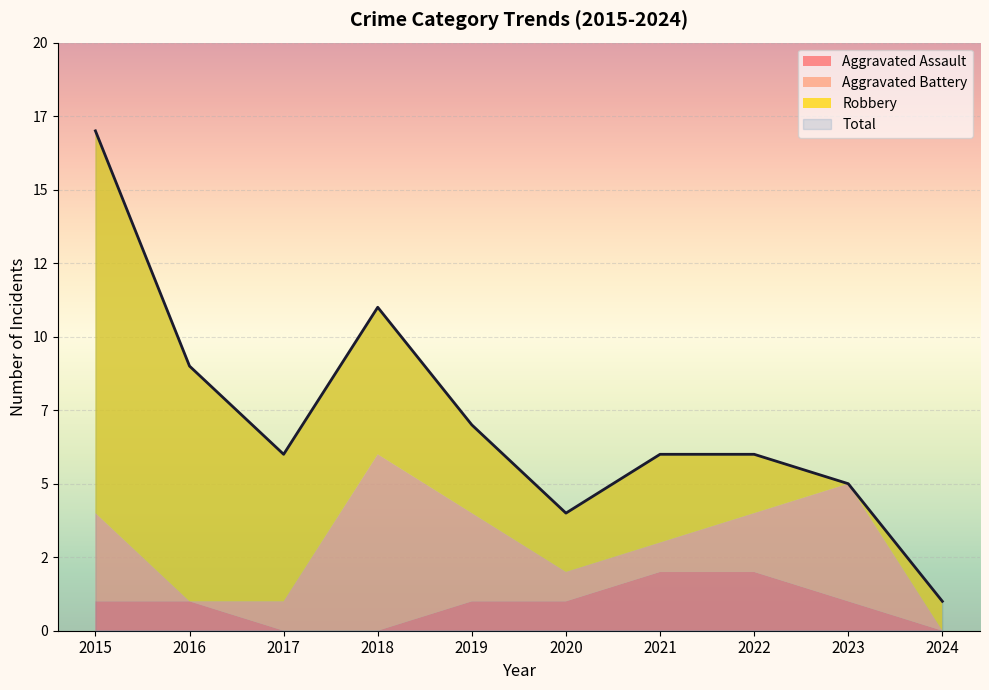

Between 2018 and 2023, which series saw the biggest shift?

Total